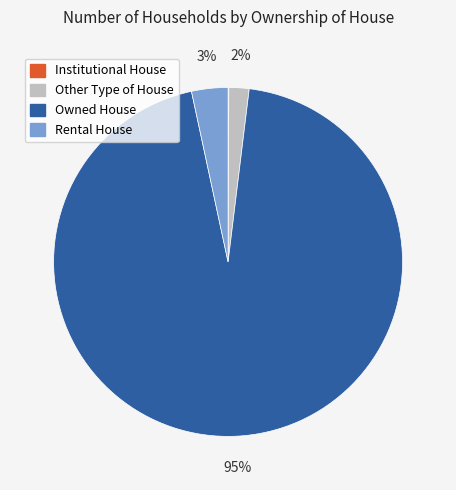

To the nearest percent, what portion does Rental House represent?

3%